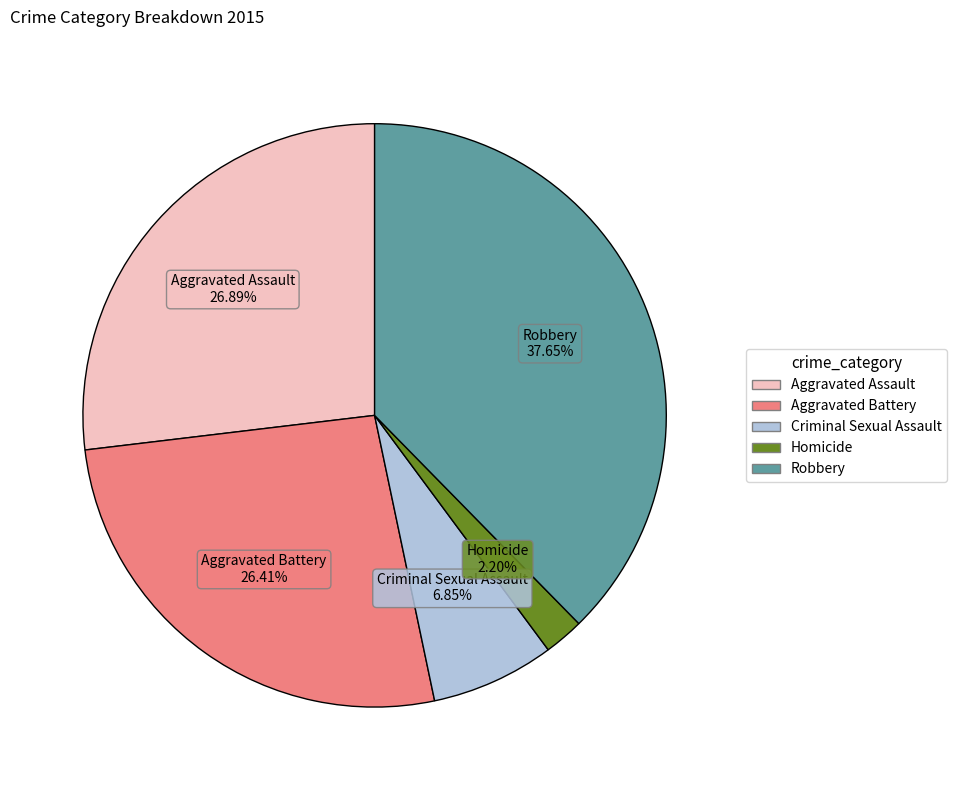

What percentage is NOT represented by Aggravated Assault?

73.1%